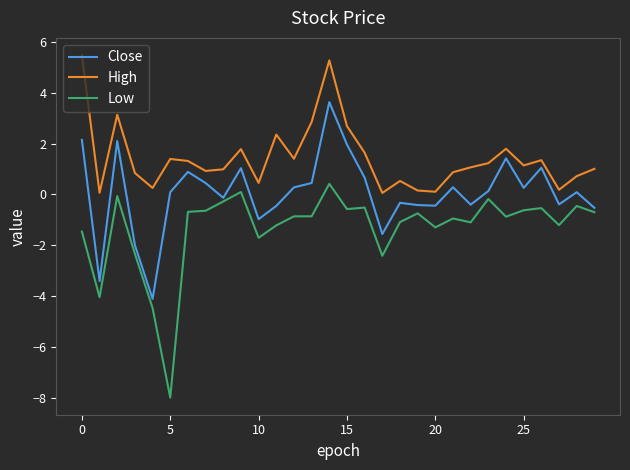

True or false: High and Close cross at least once.

False